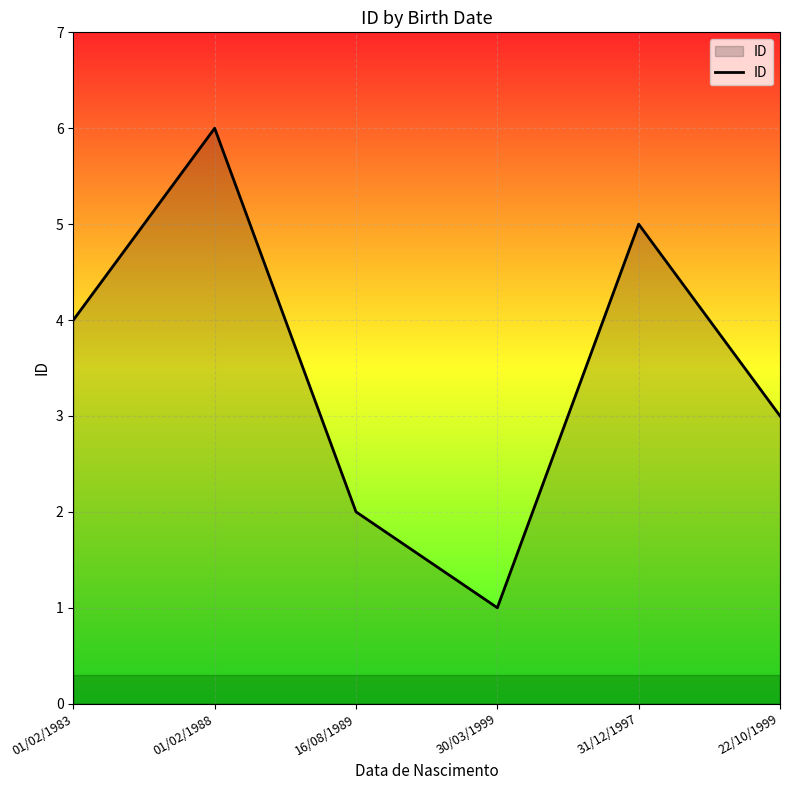

How many interior local valleys (lower than both neighbors) does the data have?

1